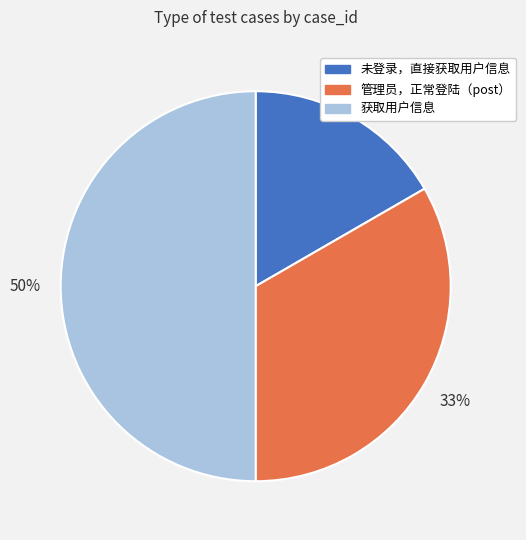

To the nearest percent, what portion does 管理员，正常登陆（post） represent?

33%